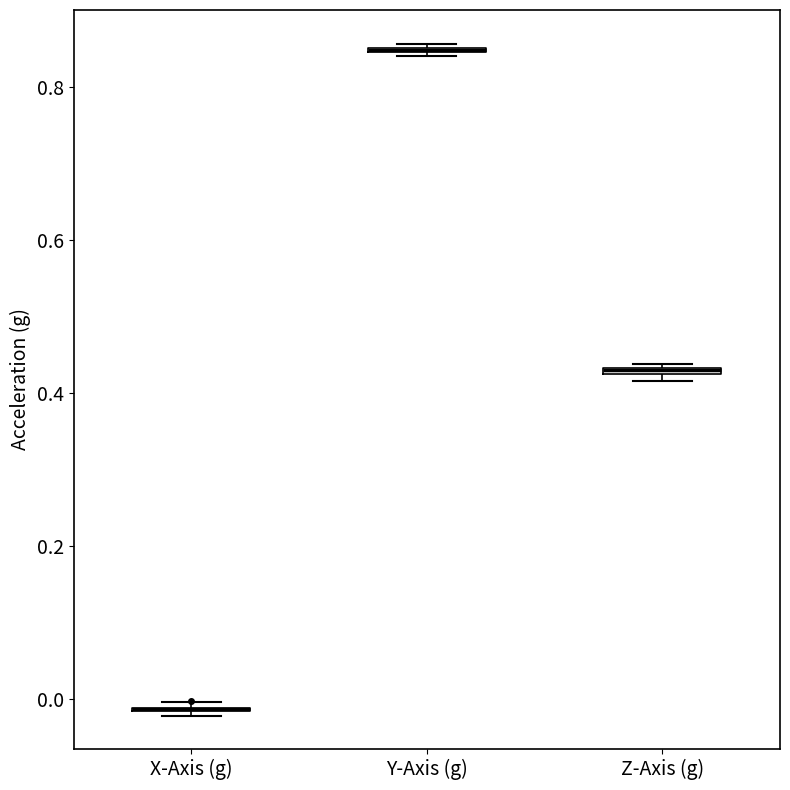

Where is the upper edge of the box for Y-Axis (g) on the y-axis? The values are not printed on the chart, so give them approximately, as read against the axis.

0.86